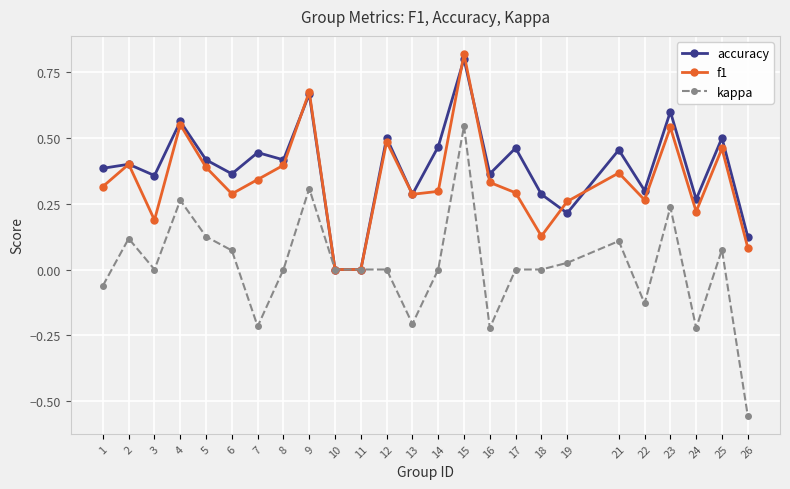

After their last crossing, which series has the higher values: f1 or accuracy?

accuracy